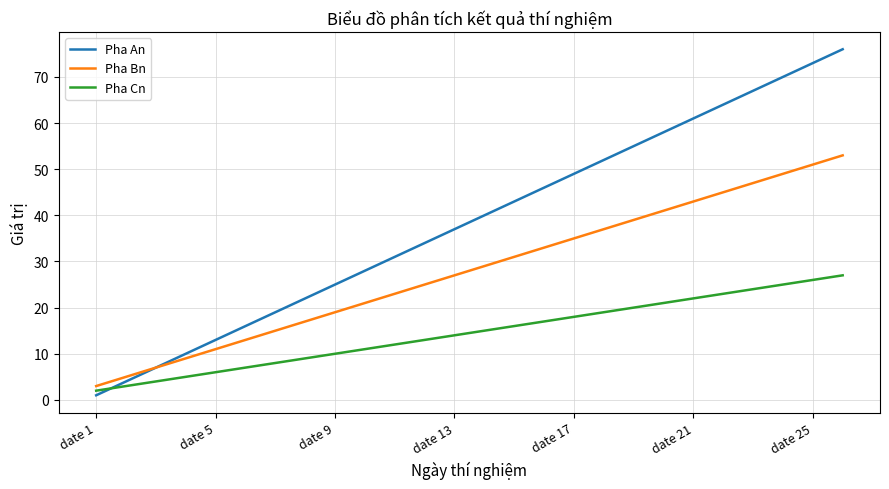

Which series has the widest spread of values?

Pha An